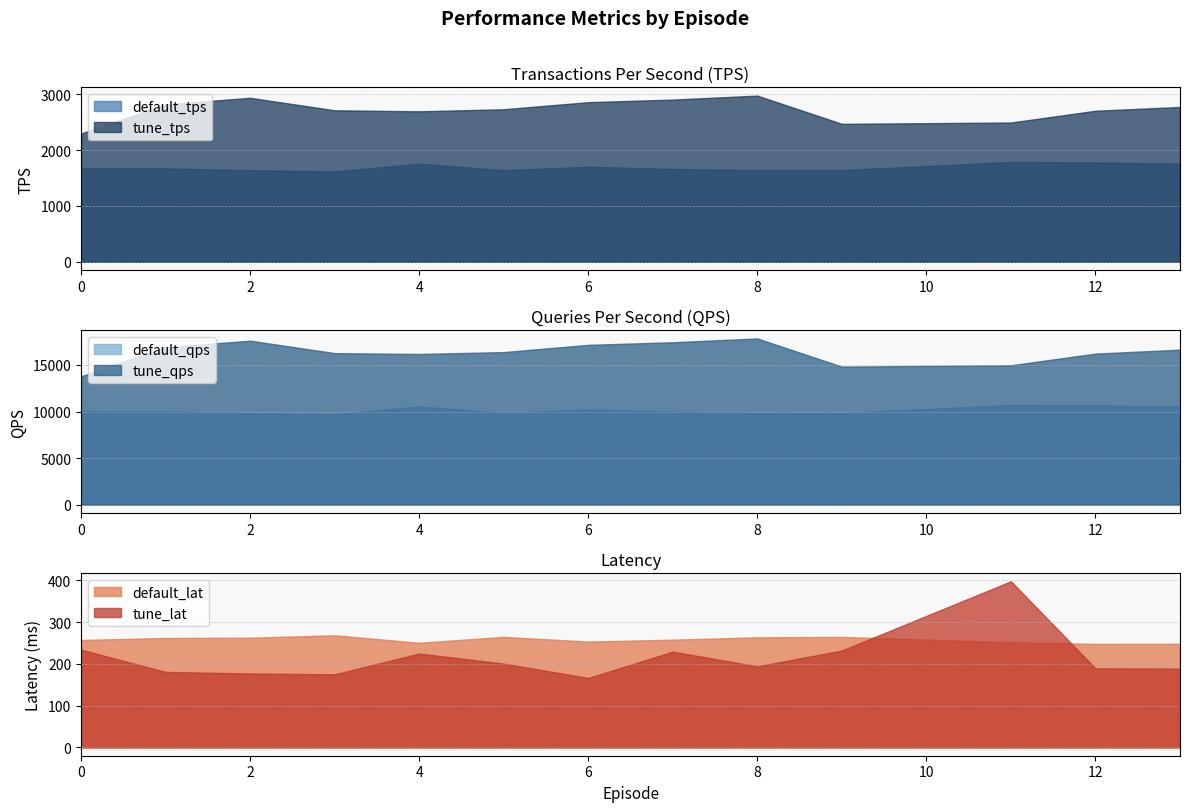

True or false: tune_lat has more than 1 points higher than both neighbors.

True